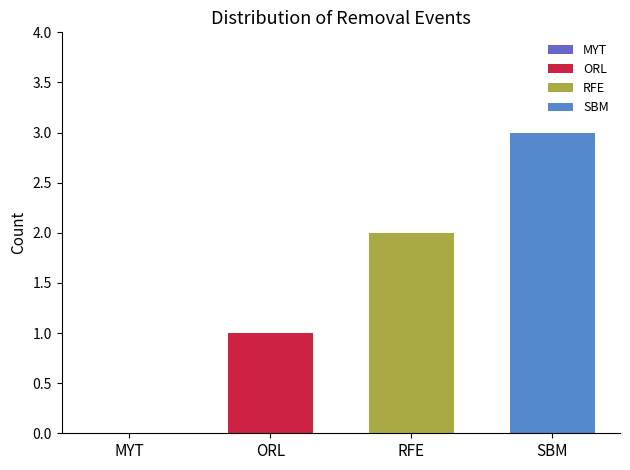

Are the bars horizontal?

No